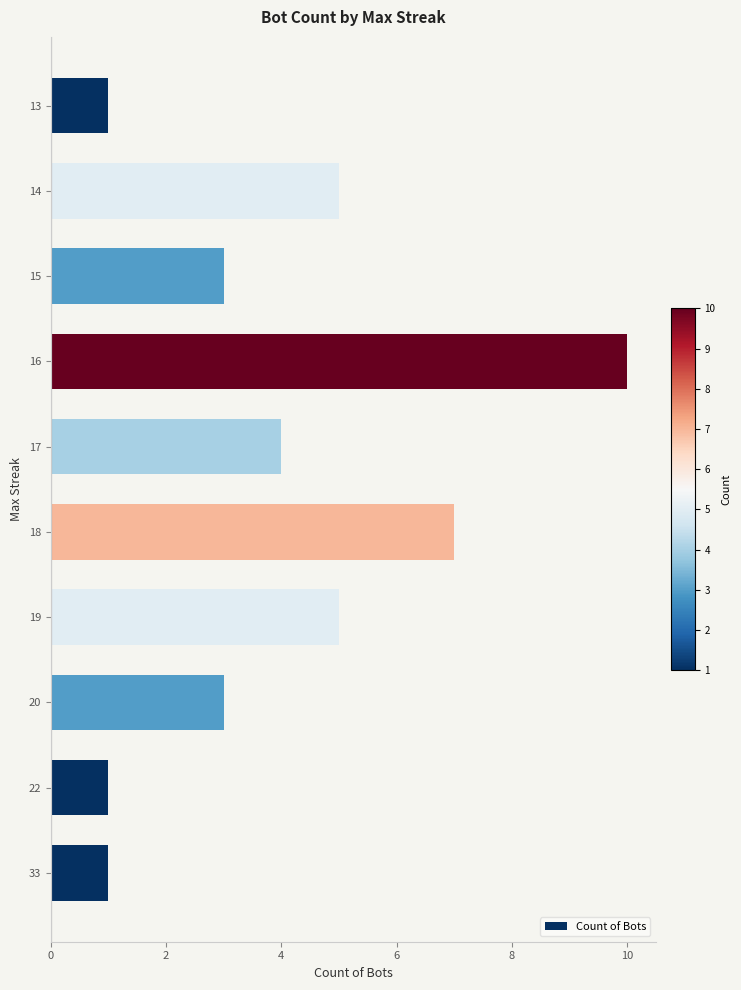

At which category does the chart reach its peak across all series?

16